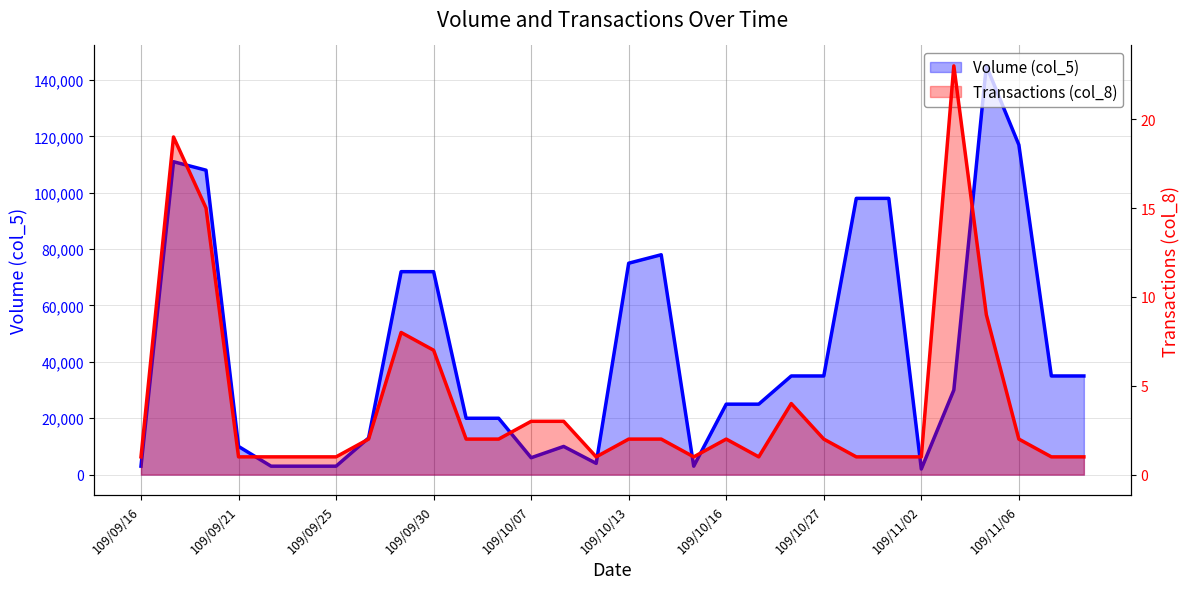

Is it true that Transactions (col_8) equals 2 at 109/10/05?

True